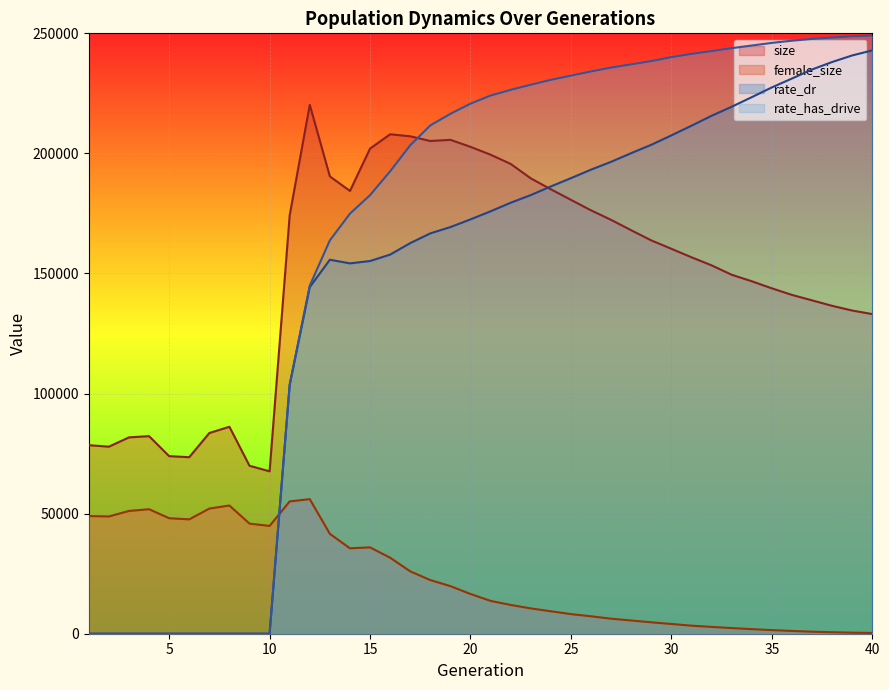

True or false: rate_dr has a value of 200113.0 at 28.

True